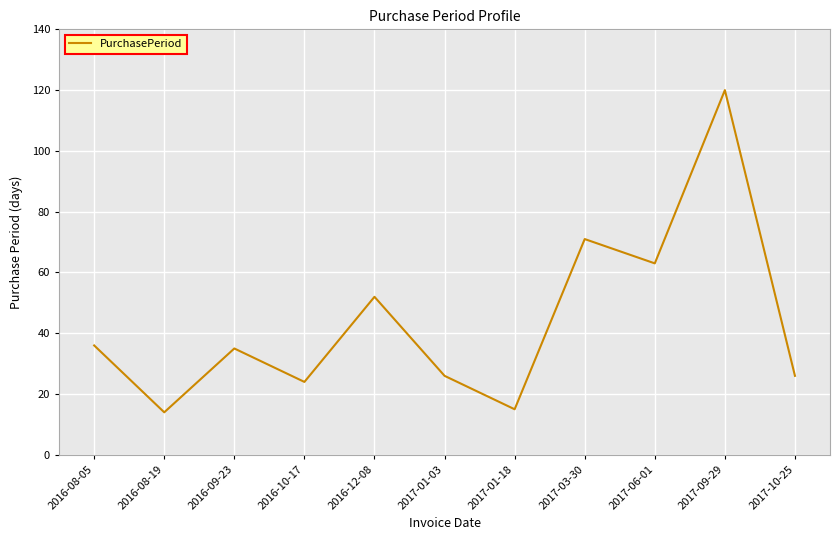

Which category has the highest value across all series?

2017-09-29